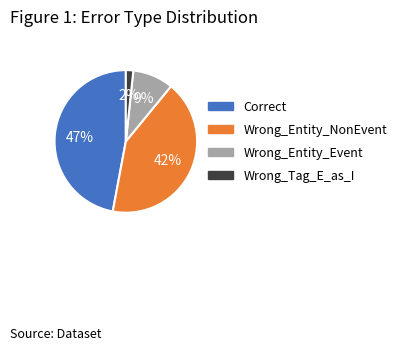

Is there a majority slice in this chart?

No